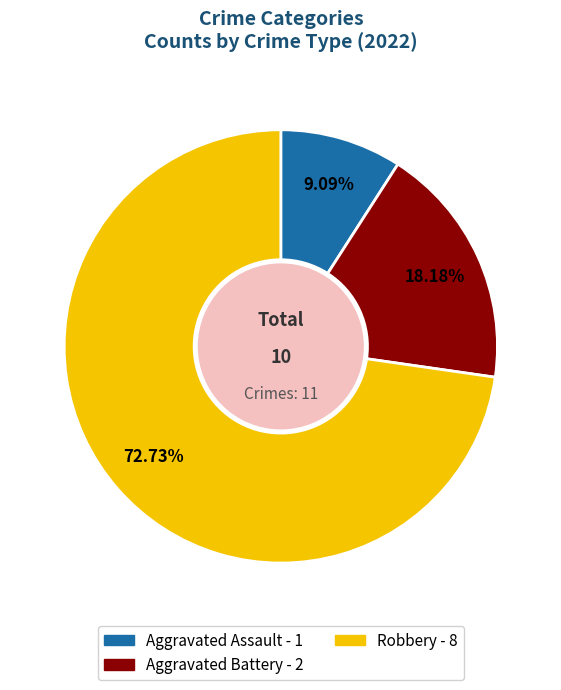

What is the ratio of the value at Robbery to the value at Aggravated Assault?

8.0